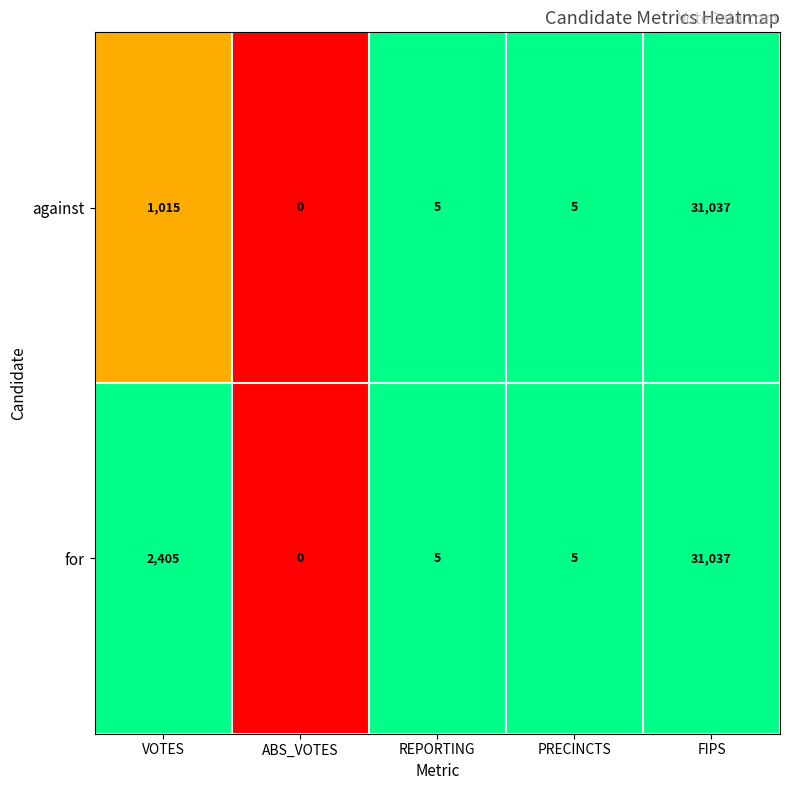

The for series shows 2 at PRECINCTS. True or false?

False